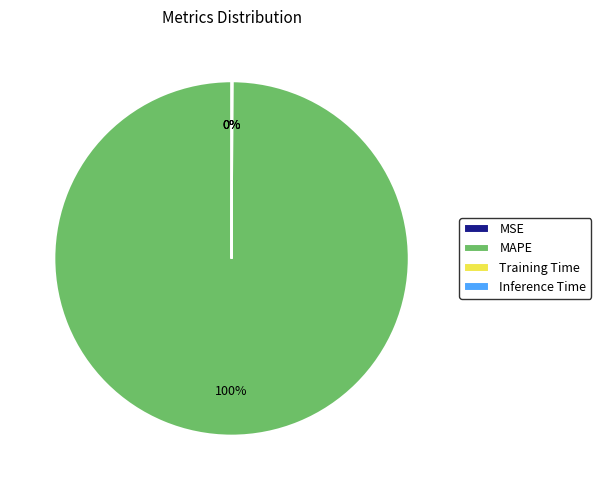

Which slice represents more than half of the pie?

MAPE